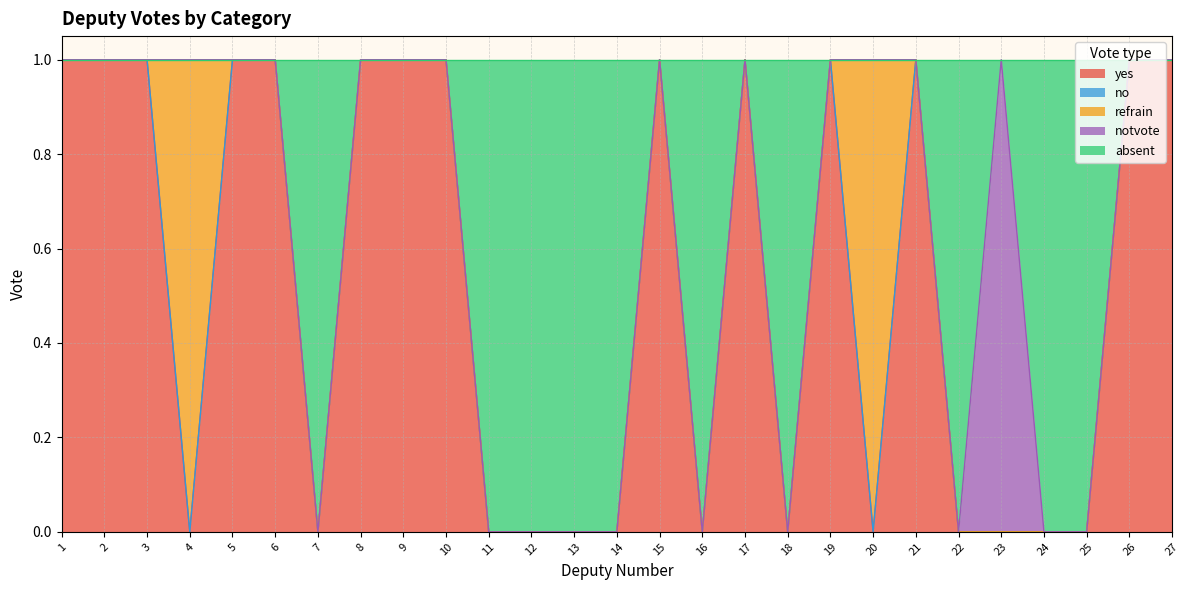

Which has a higher value, 13 or 4?

13